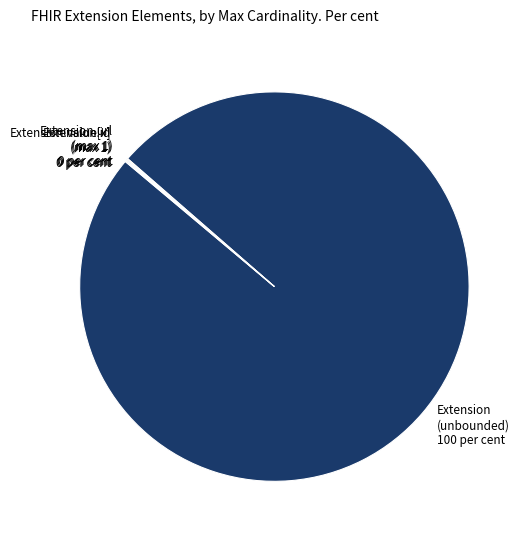

Which category has the biggest portion of the pie?

Extension (unbounded)